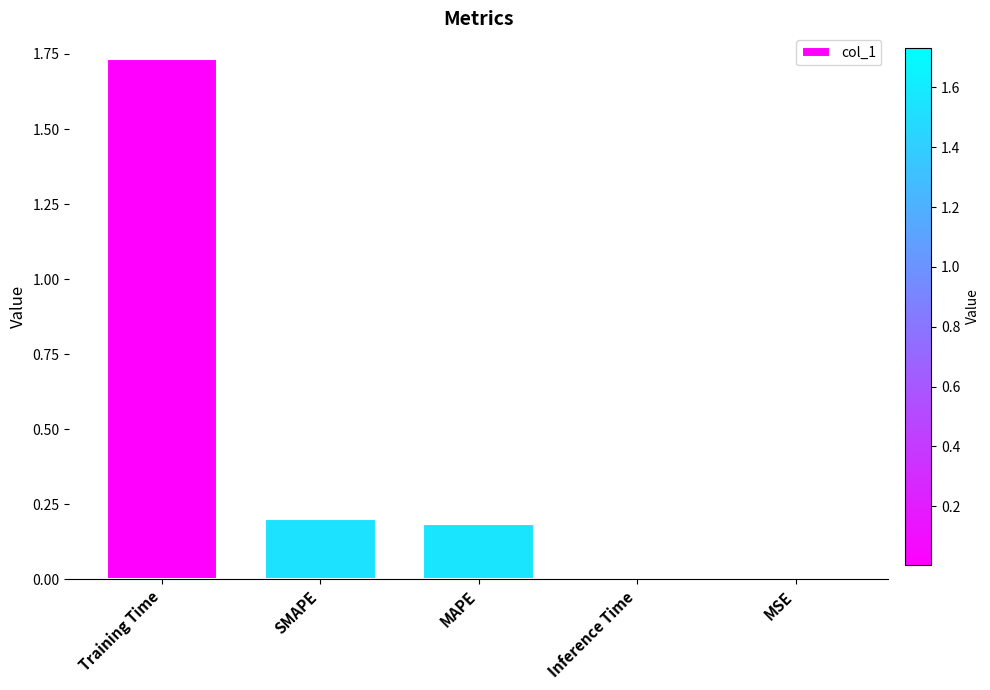

Between MAPE and MSE, which is larger?

MAPE